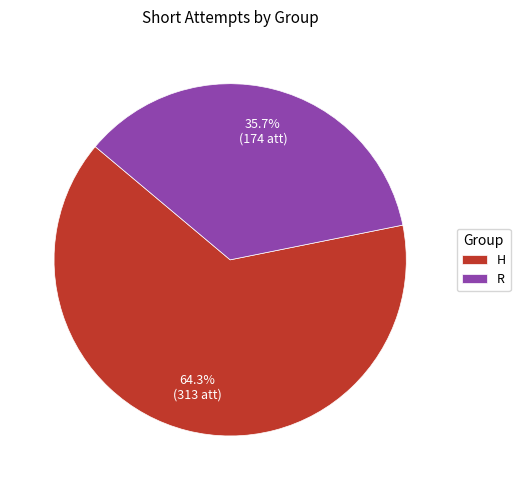

To the nearest percent, what is the average slice percentage?

50%